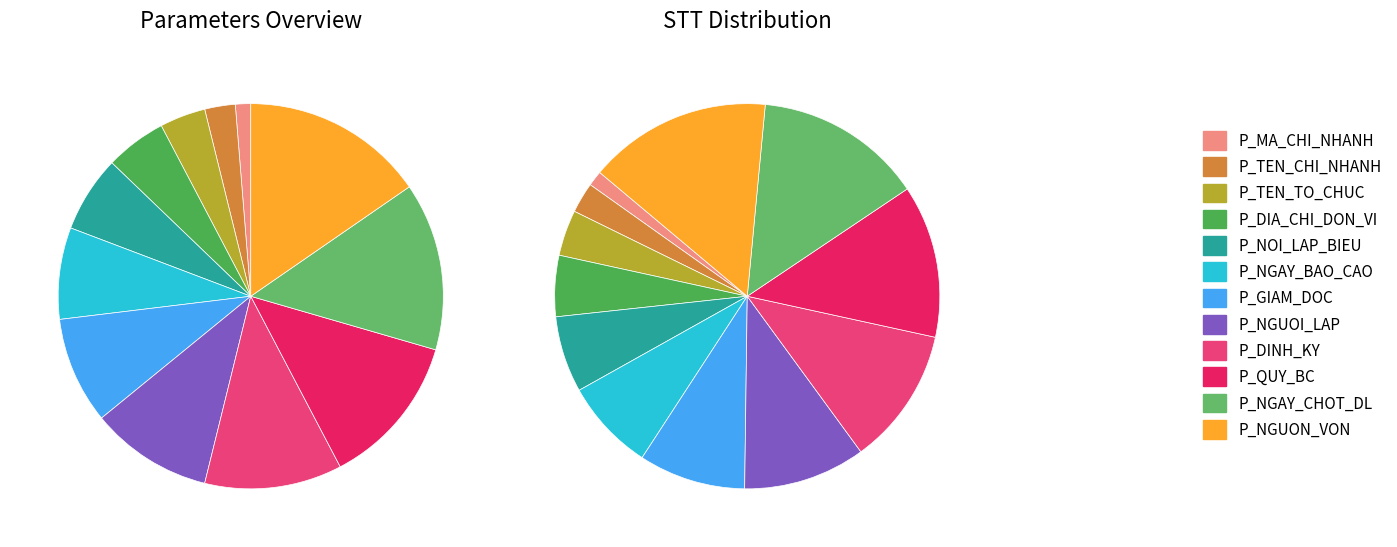

To the nearest percent, what percentage of the pie is P_DINH_KY?

12%